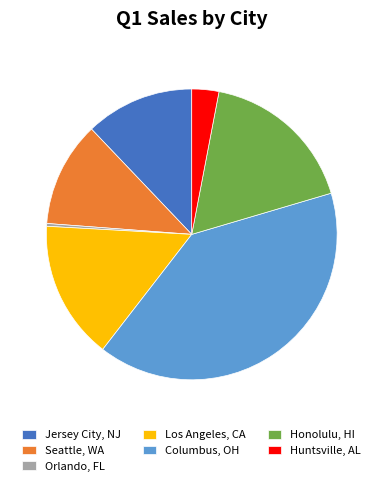

Which category has the smallest portion of the pie?

Orlando, FL